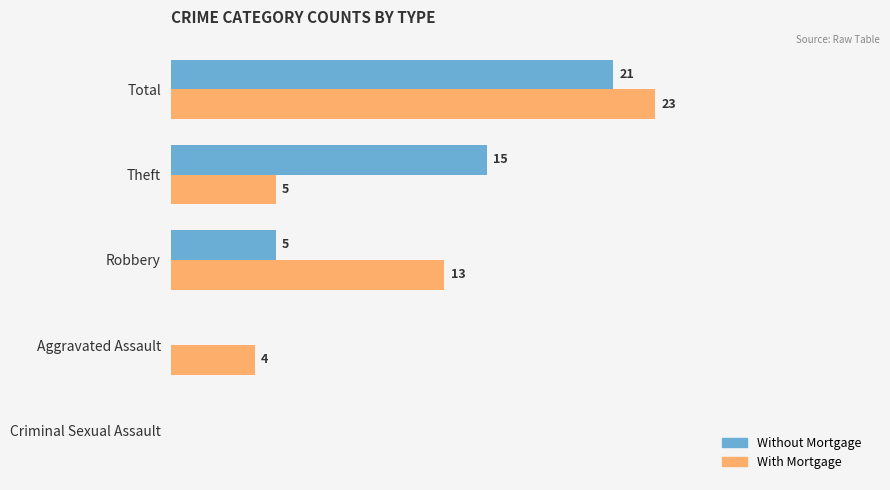

Which series has the widest spread of values?

With Mortgage